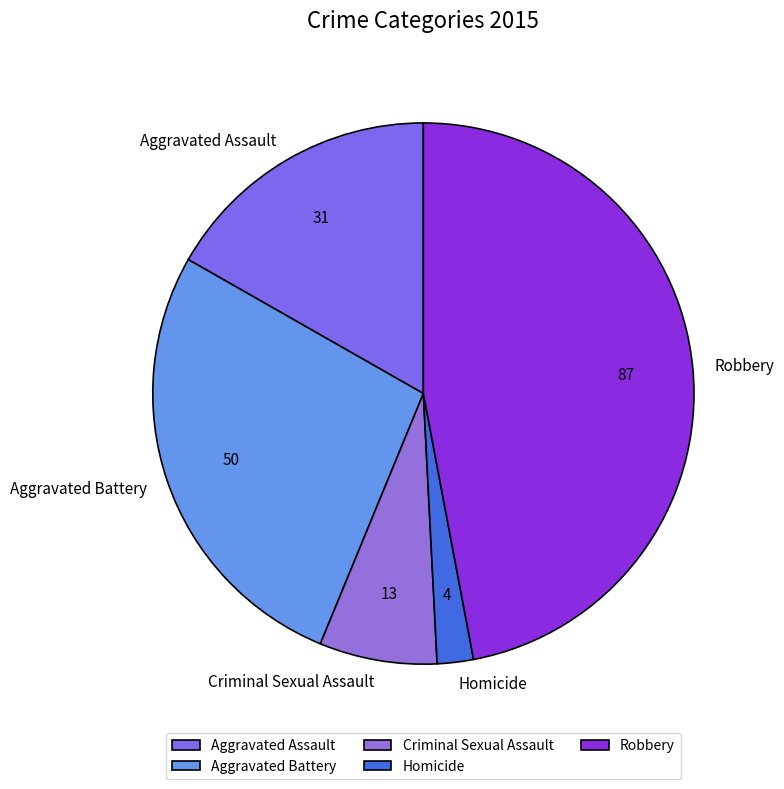

Rank the categories by value from lowest to highest.

Homicide, Criminal Sexual Assault, Aggravated Assault, Aggravated Battery, Robbery